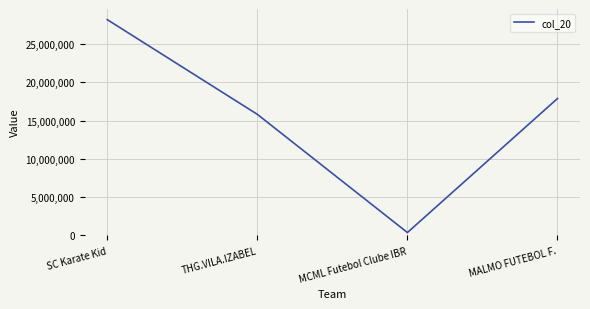

List the labels in order of value, largest first.

SC Karate Kid, MALMO FUTEBOL F., THG.VILA.IZABEL, MCML Futebol Clube IBR